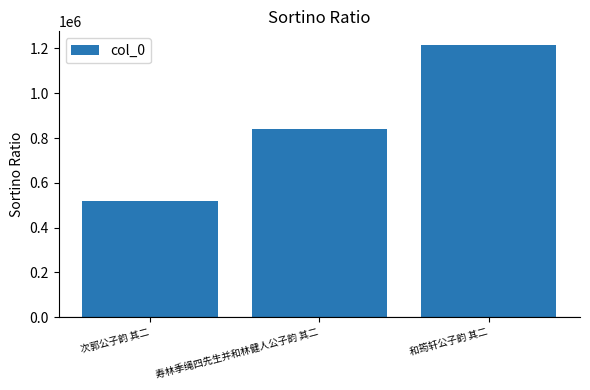

What is the change in value from 寿林季绳四先生并和林健人公子韵 其二 to 和筠轩公子韵 其二?

+376526